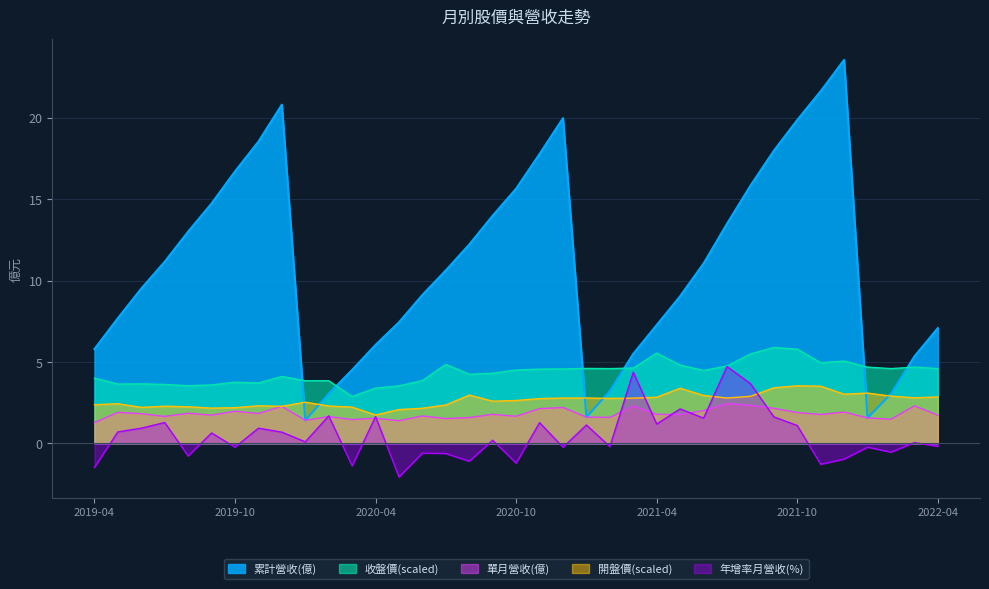

How many data points does each series have?

37